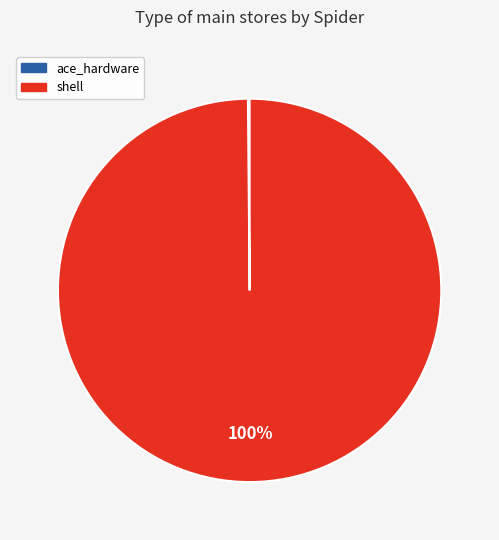

The shell slice represents 100% of the pie. True or false?

True